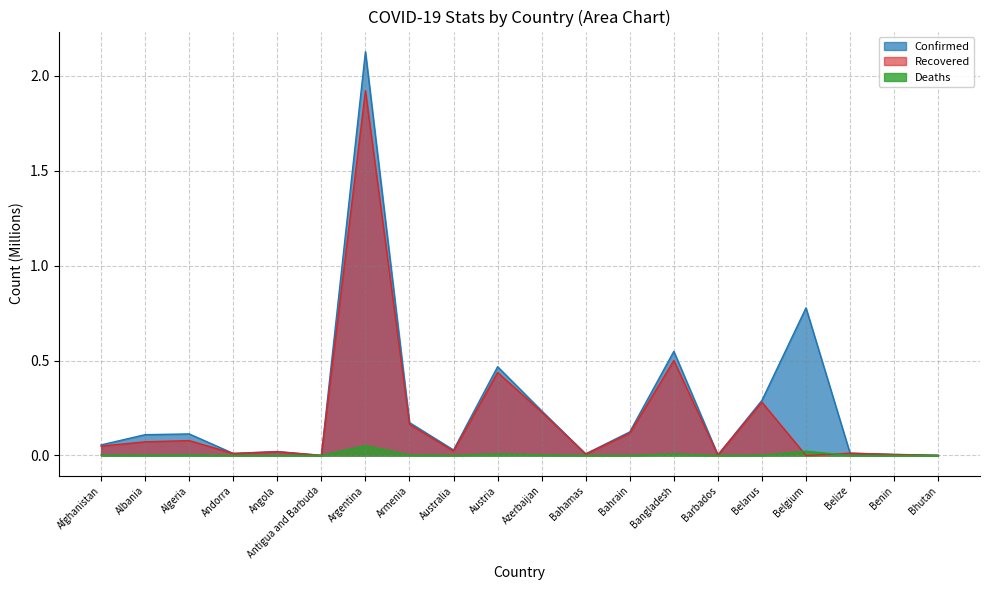

How many times do Deaths and Recovered cross each other?

2